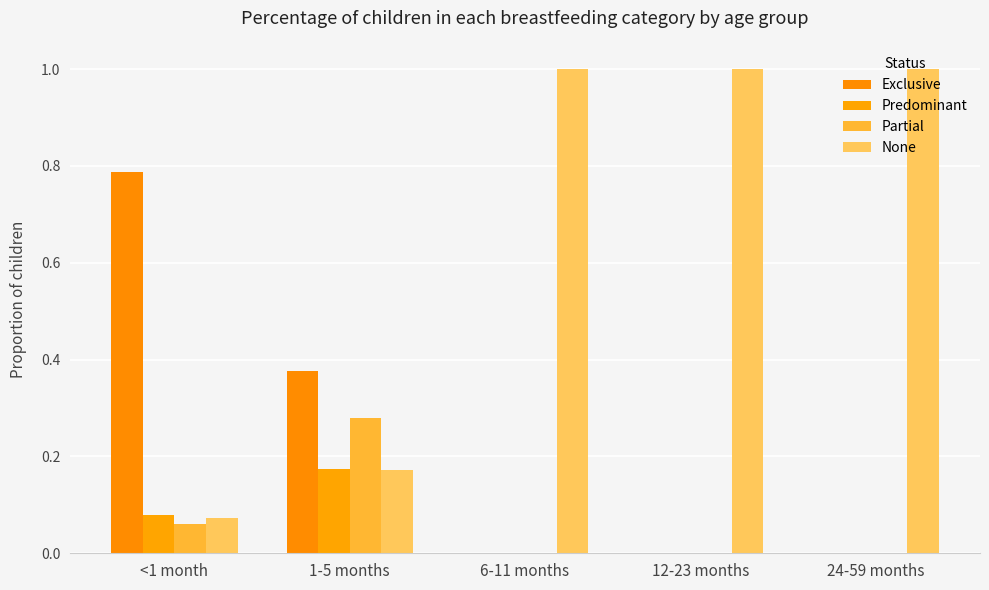

What is the total value across all series at 6-11 months?

1.0